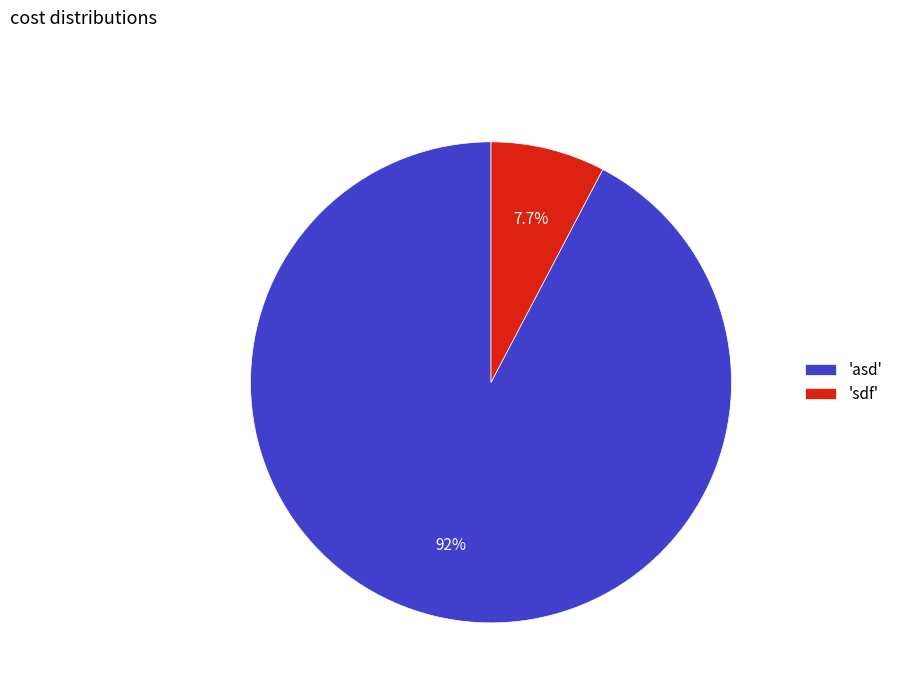

Which slice represents more than half of the pie?

'asd'